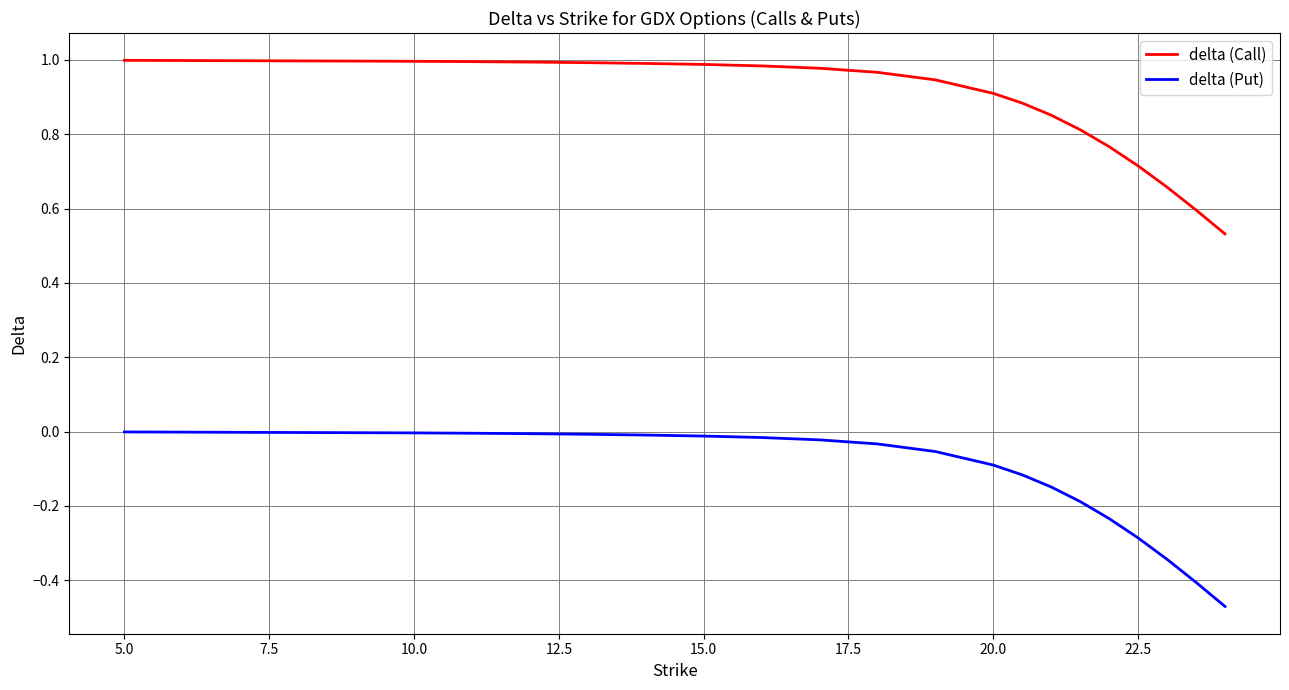

Which series has the largest total across all categories?

delta (Call)